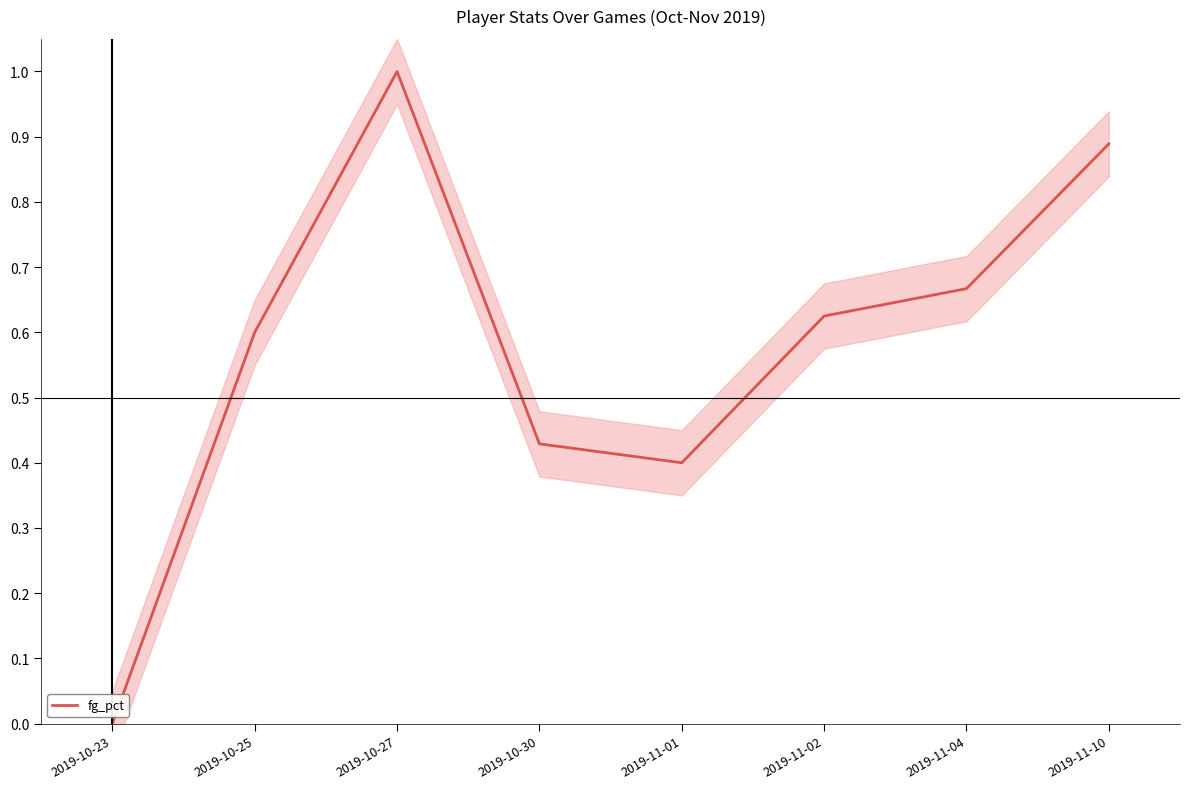

Does the chart display data point markers on the line(s)?

No